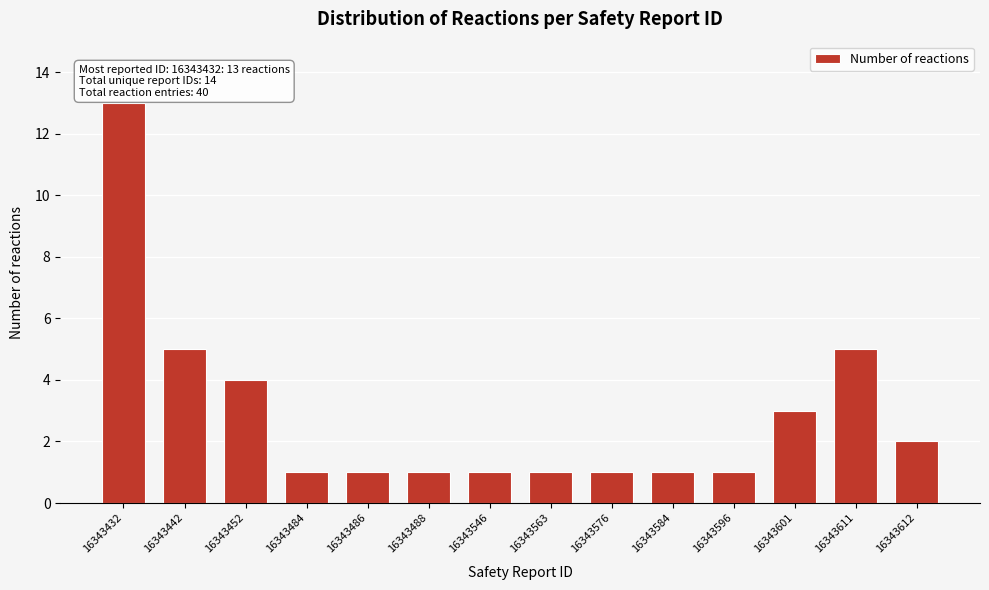

Reading left to right, extract all data points from this chart.

13	5	4	1	1	1	1	1	1	1	1	3	5	2